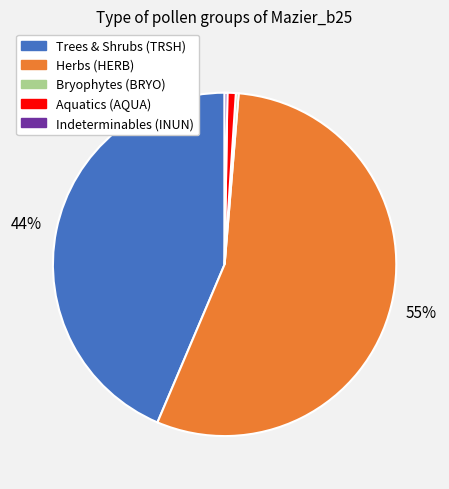

To the nearest percent, what is the average slice percentage?

20%